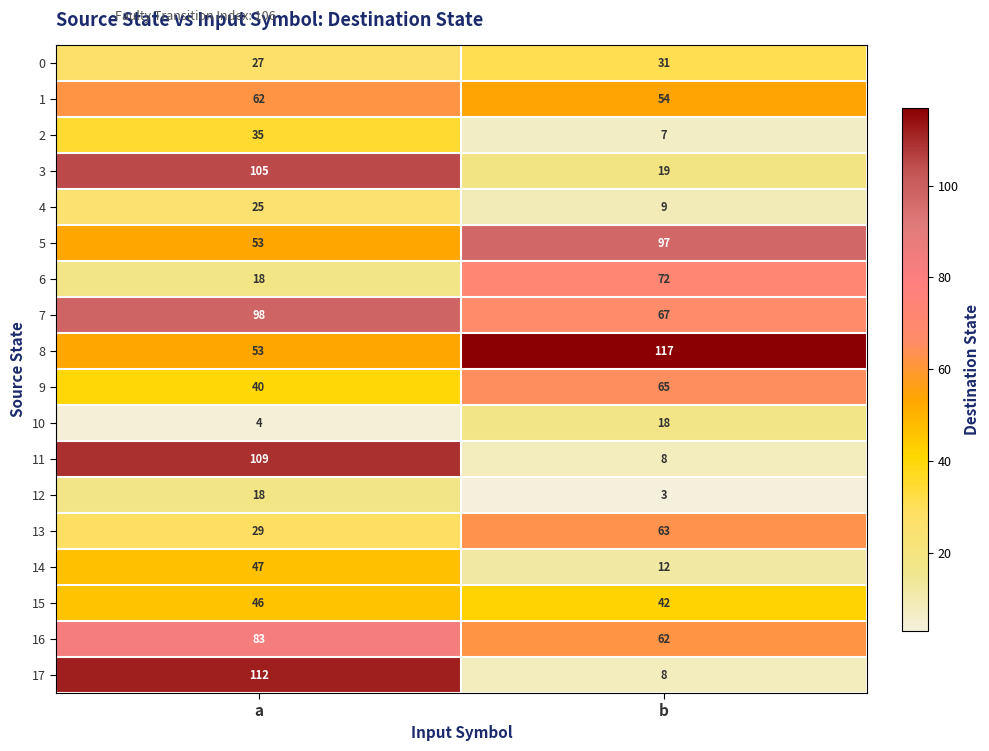

What is the spread (max minus min) of values at b?

114